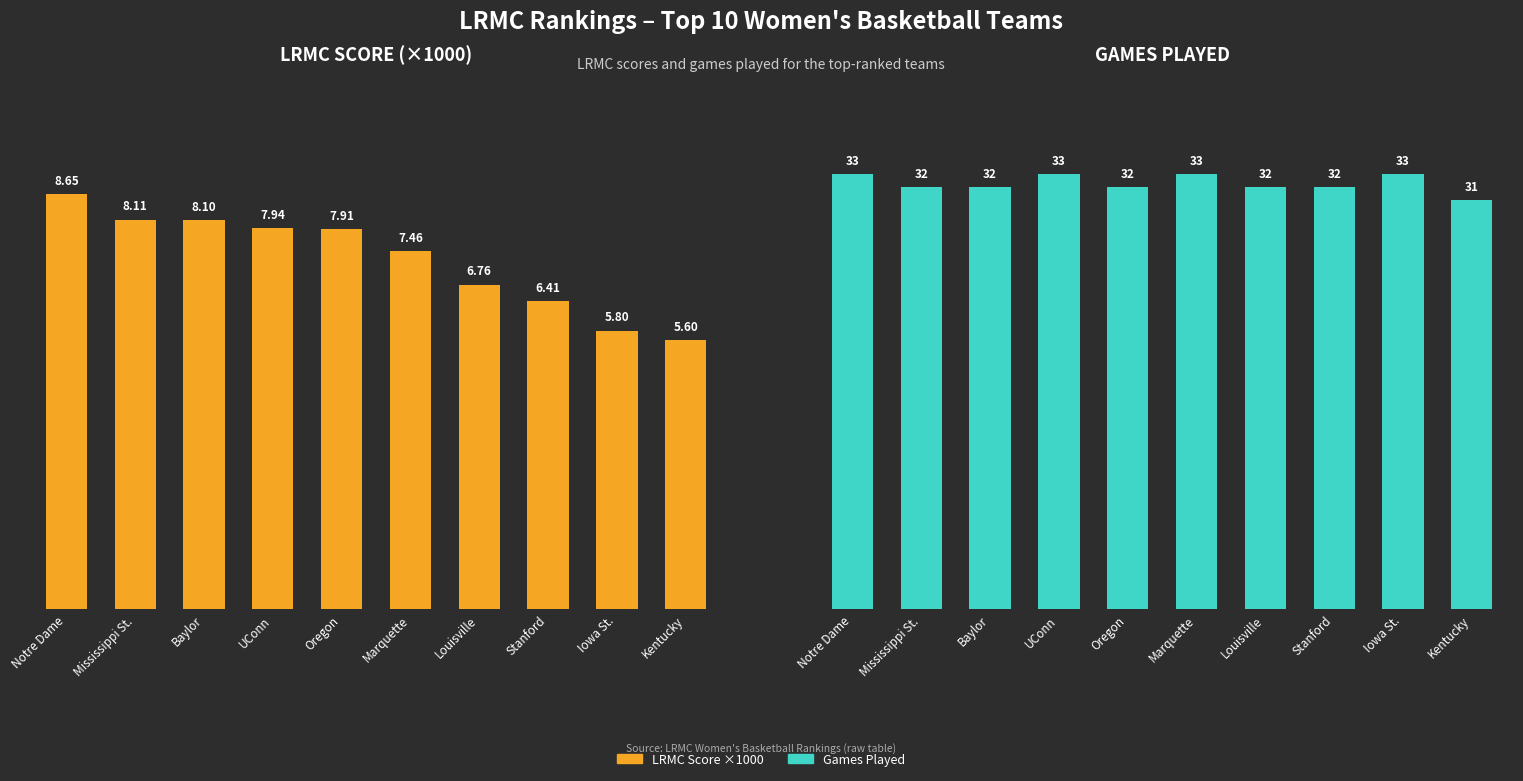

What is the value of the Games Played bar at the 7th from the left?

32.0